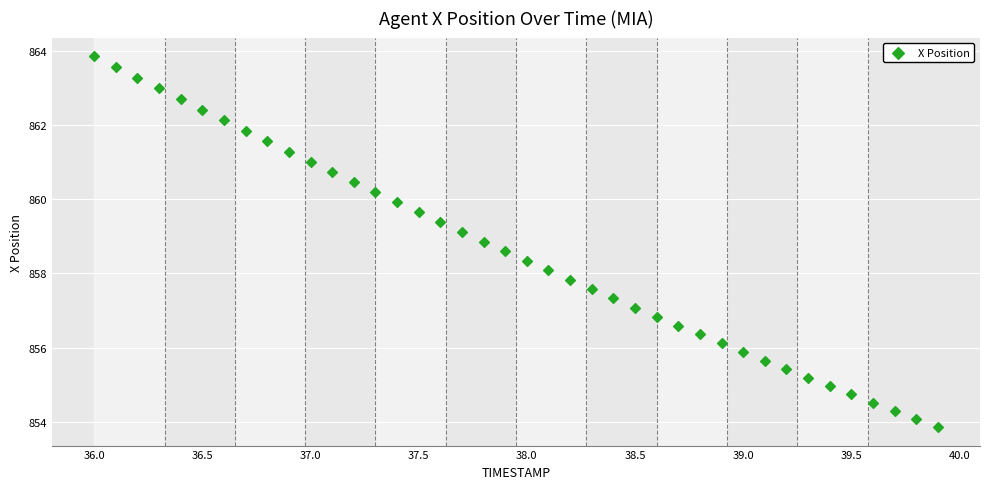

What is the range of X values (max minus min)?

3.9